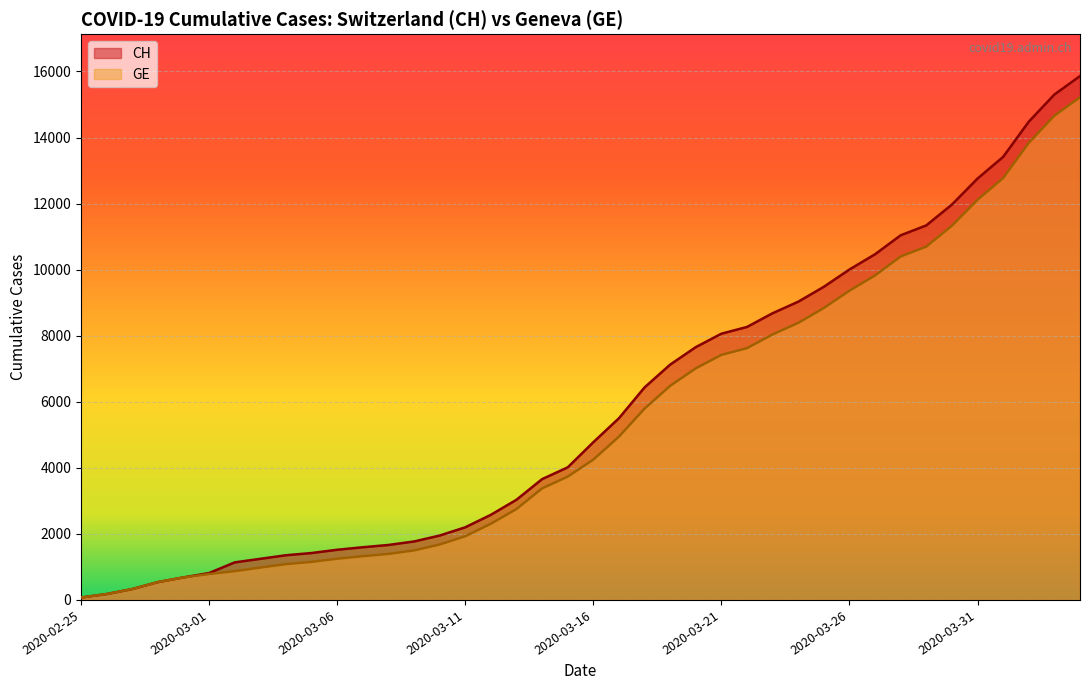

True or false: GE and CH intersect in this chart.

False